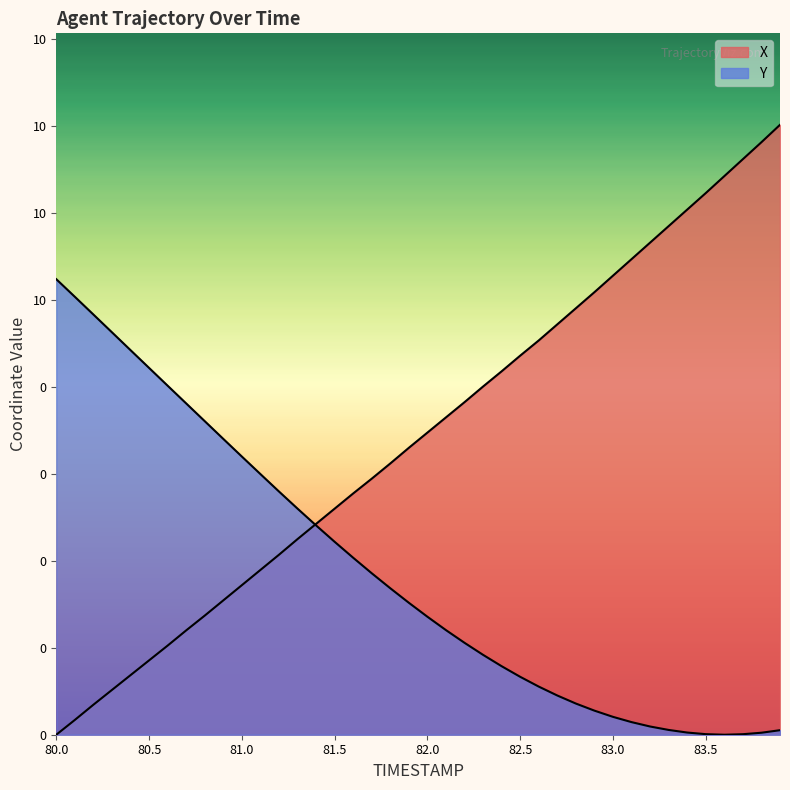

In Y, how many points are lower than both neighbors (excluding endpoints)?

1